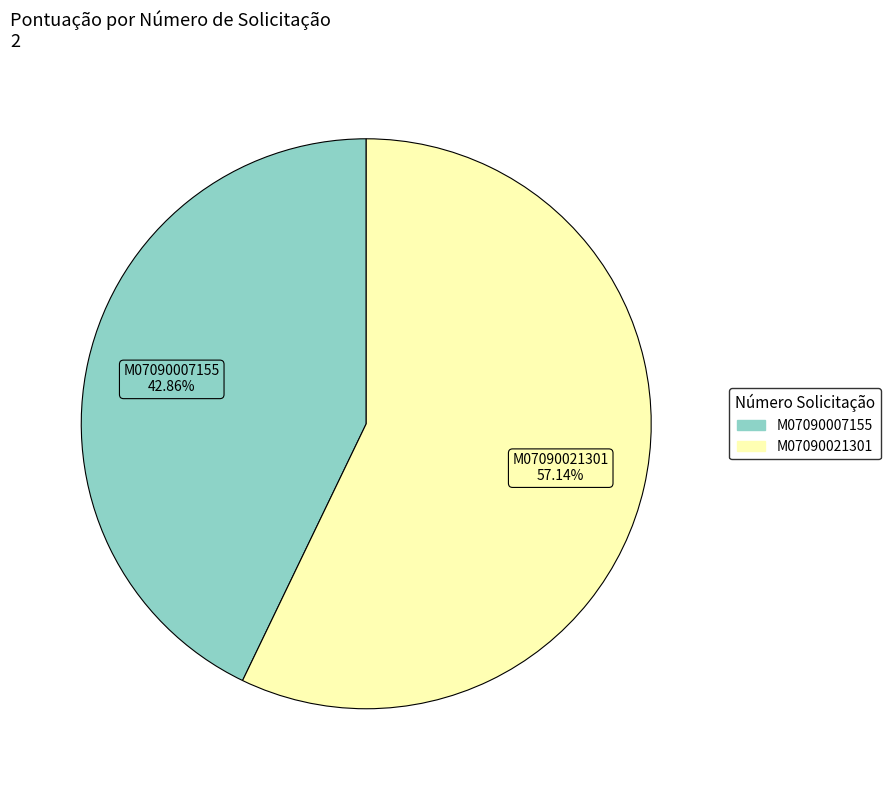

What is the ratio of the value at M07090021301 to the value at M07090007155?

1.3